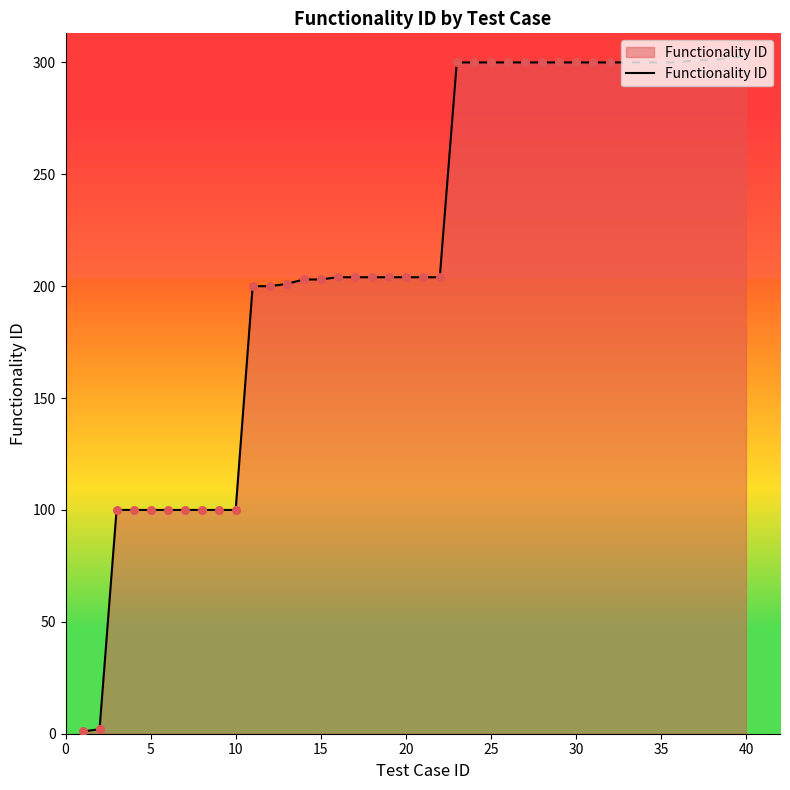

What is the maximum value shown in the chart?

303